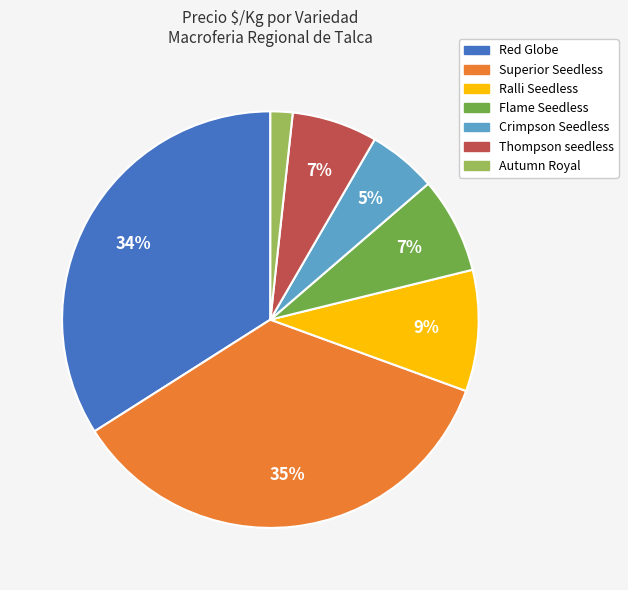

Which slice is the smallest?

Autumn Royal